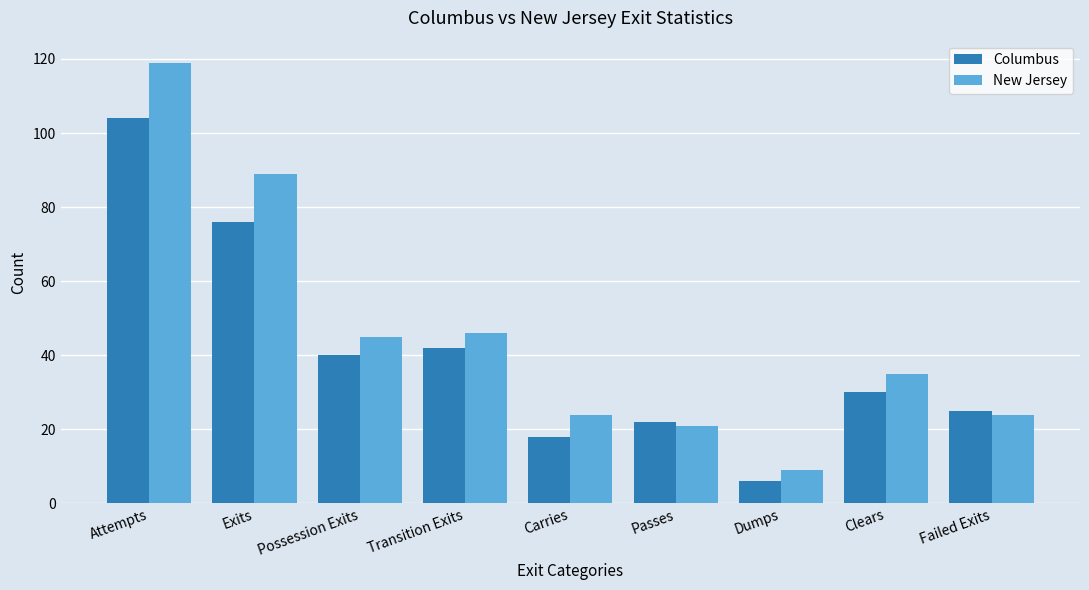

What is the total value across all series at Transition Exits?

88